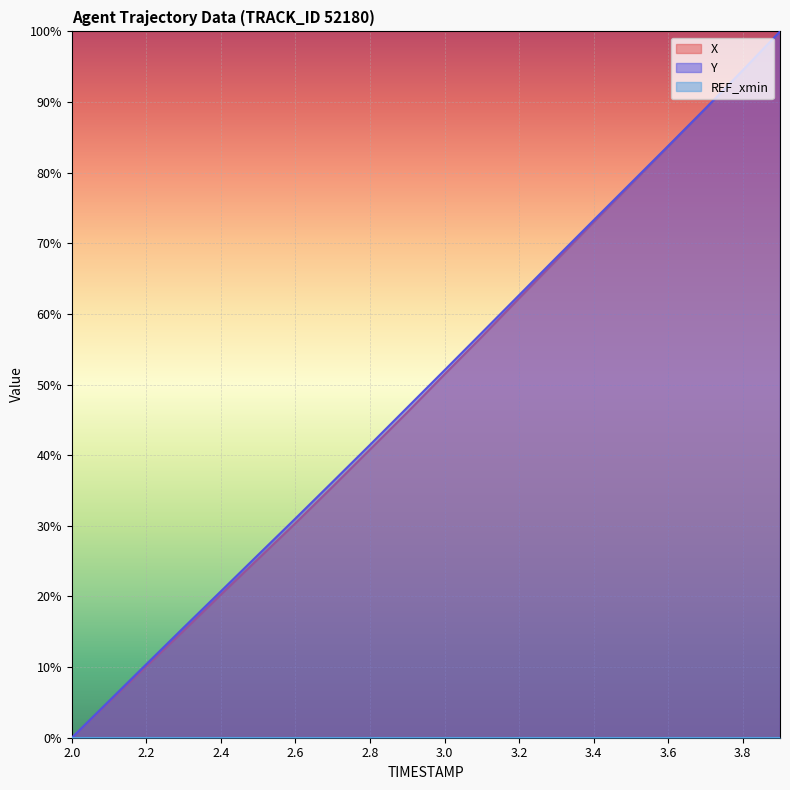

Which series has the largest range (max minus min)?

X